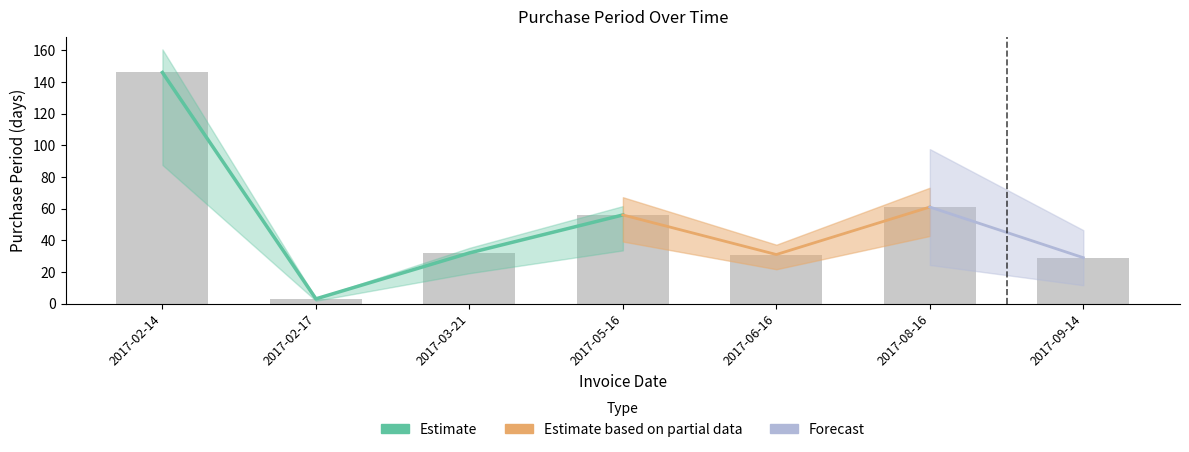

What is the label of the 1st bar from the right?

2017-09-14